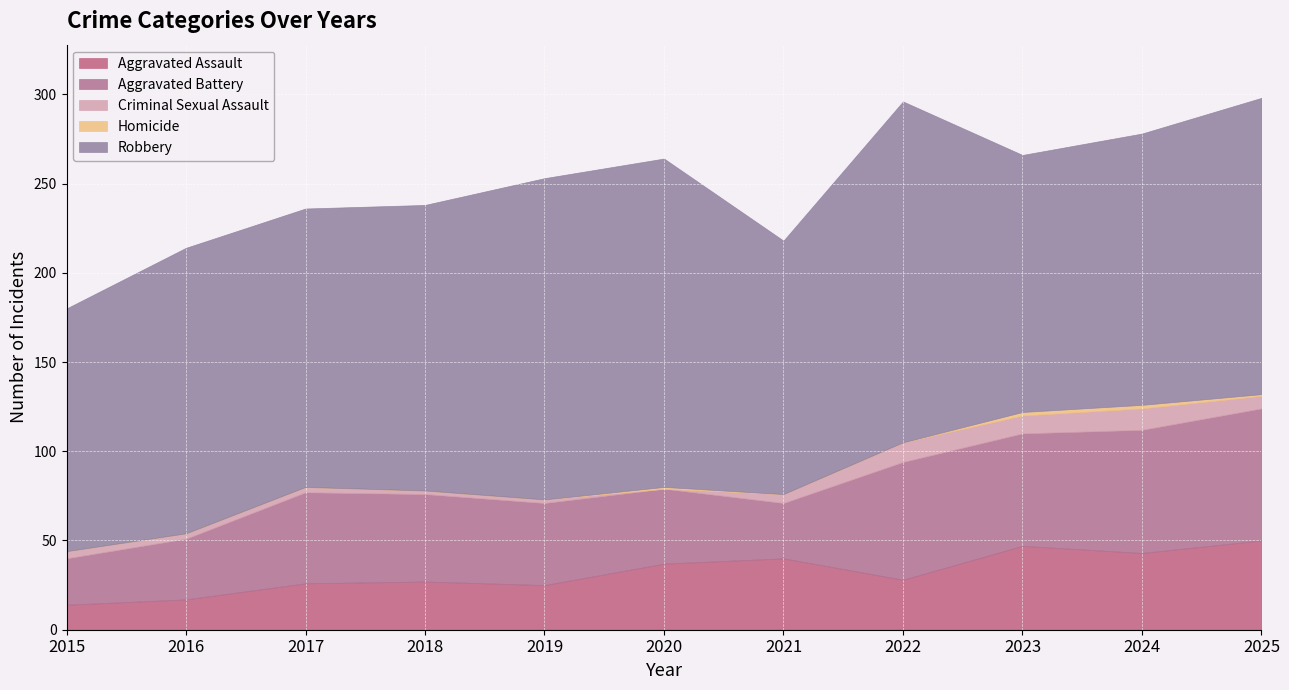

True or false: Aggravated Assault and Robbery cross at least once.

False